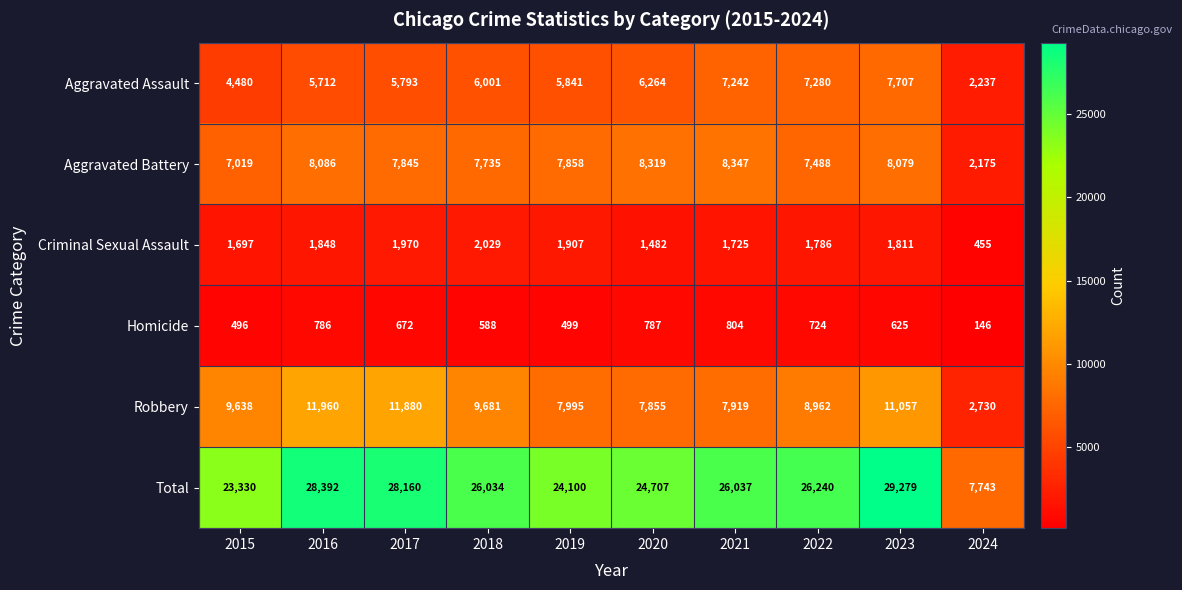

The Aggravated Assault series shows 8394 at 2019. True or false?

False